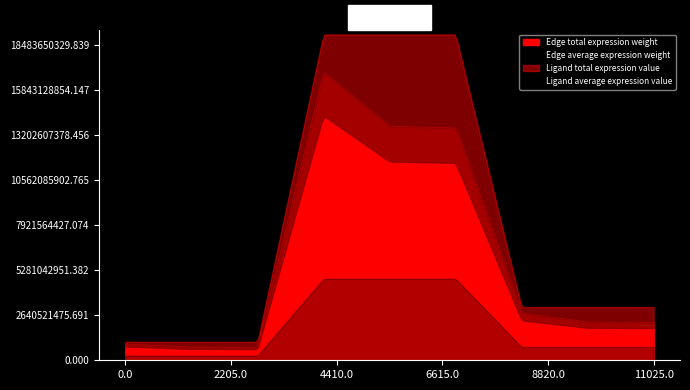

Which series has the largest range (max minus min)?

Edge total expression weight